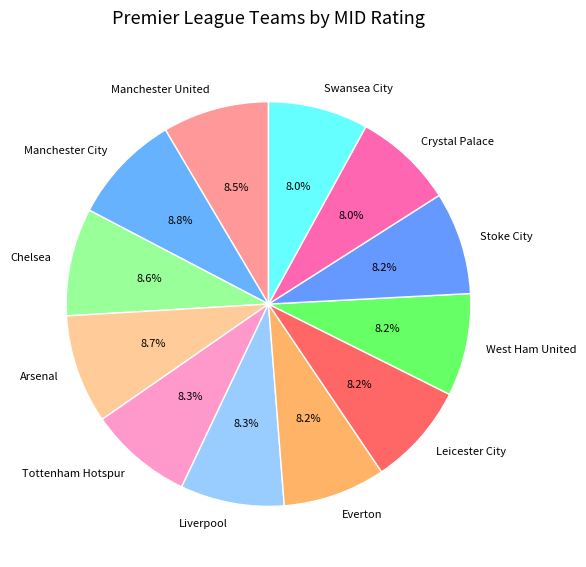

Is it true that Stoke City is 20% of the pie?

False